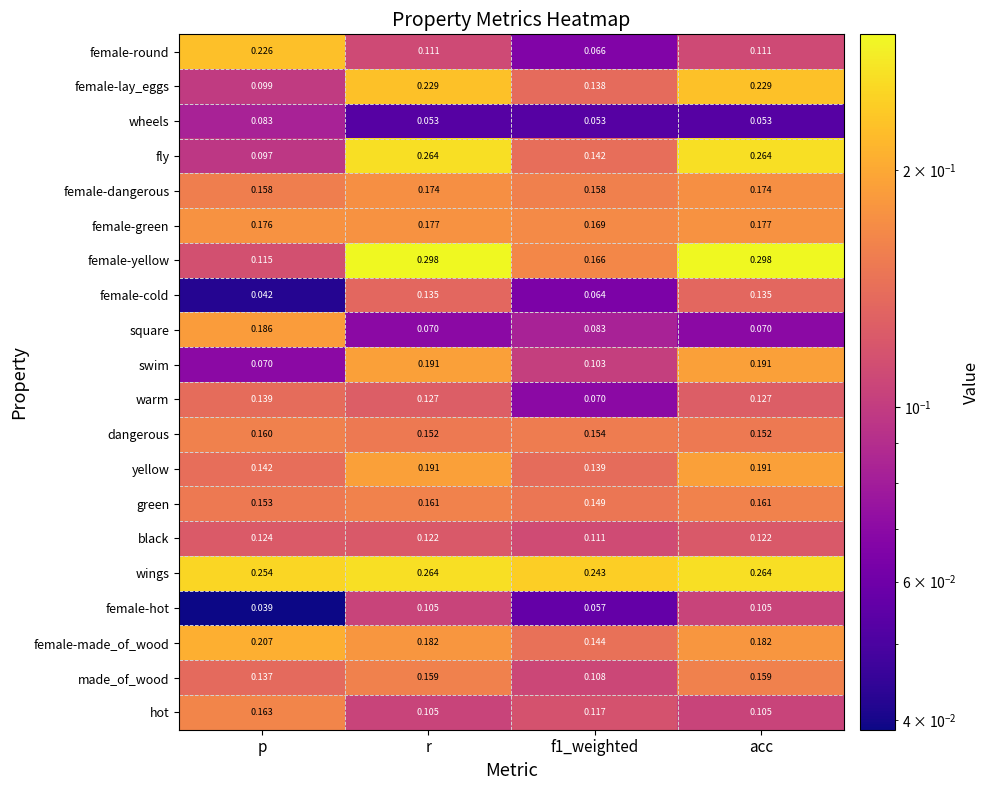

At p, list the series in order from smallest to largest.

female-hot, female-cold, swim, wheels, fly, female-lay_eggs, female-yellow, black, made_of_wood, warm, yellow, green, female-dangerous, dangerous, hot, female-green, square, female-made_of_wood, female-round, wings